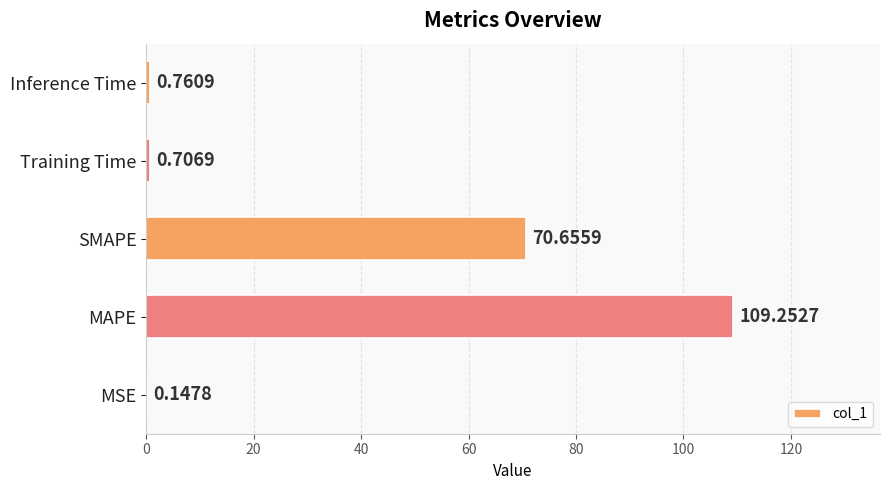

Which has a higher value, MSE or Training Time?

Training Time